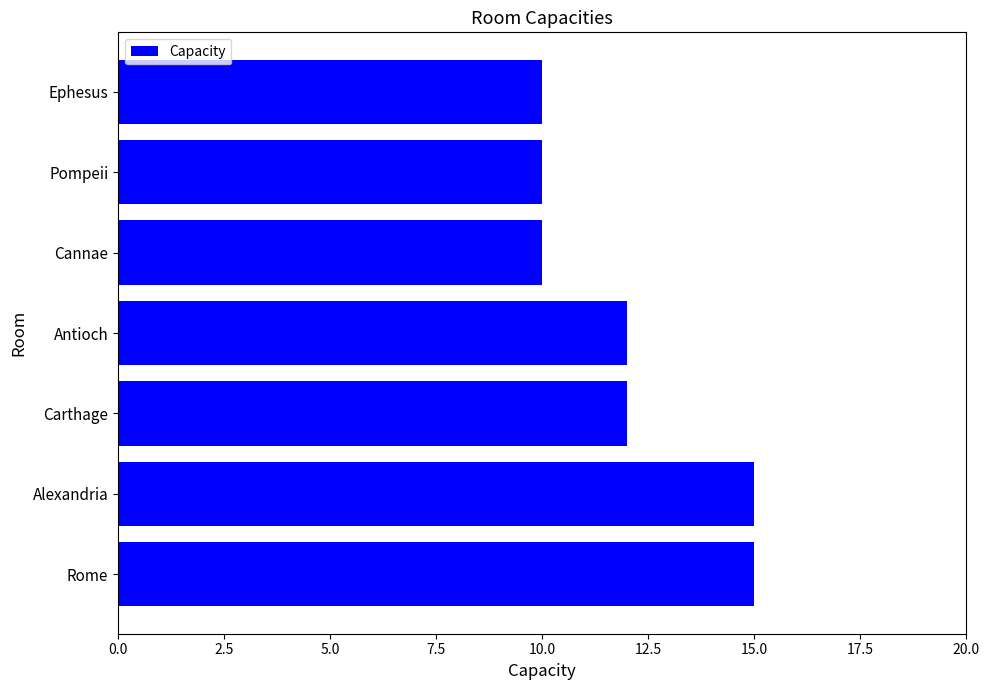

What is the smallest value displayed?

10